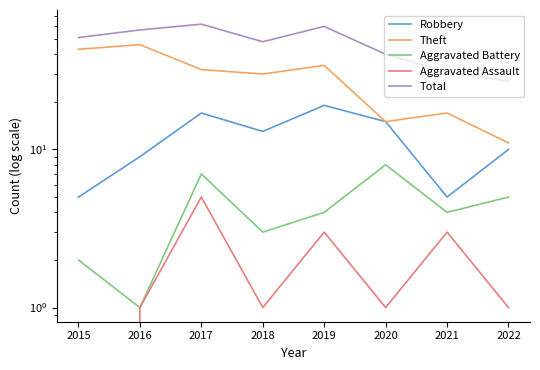

True or false: Aggravated Assault and Aggravated Battery intersect in this chart.

False